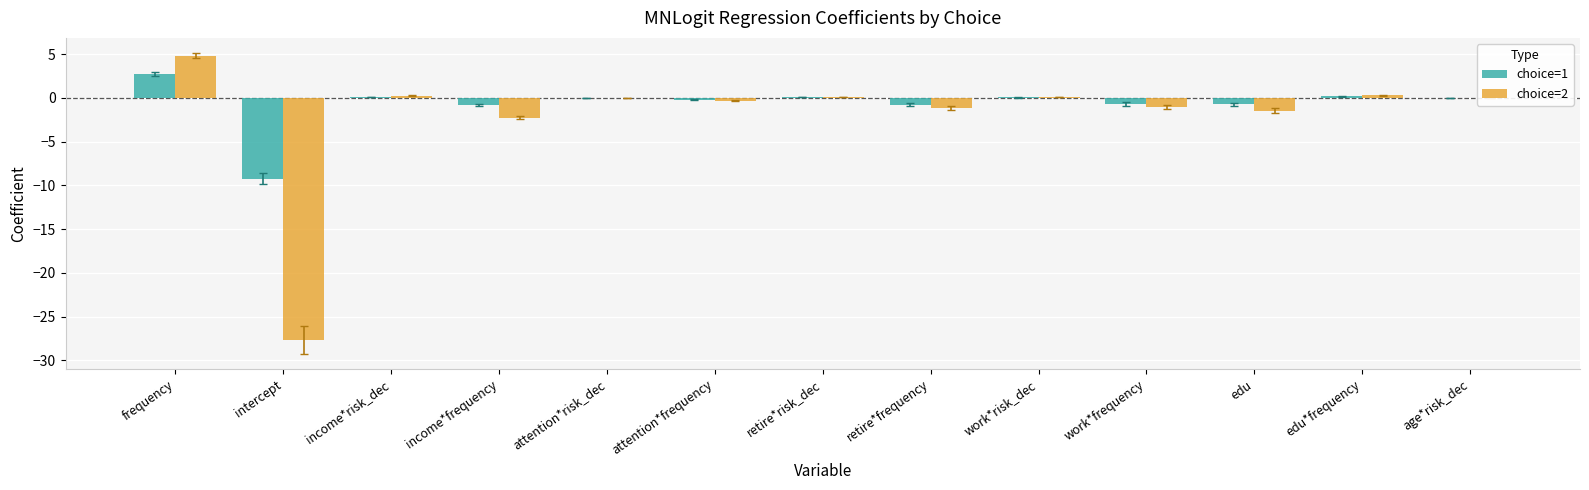

How many groups of bars are there?

13